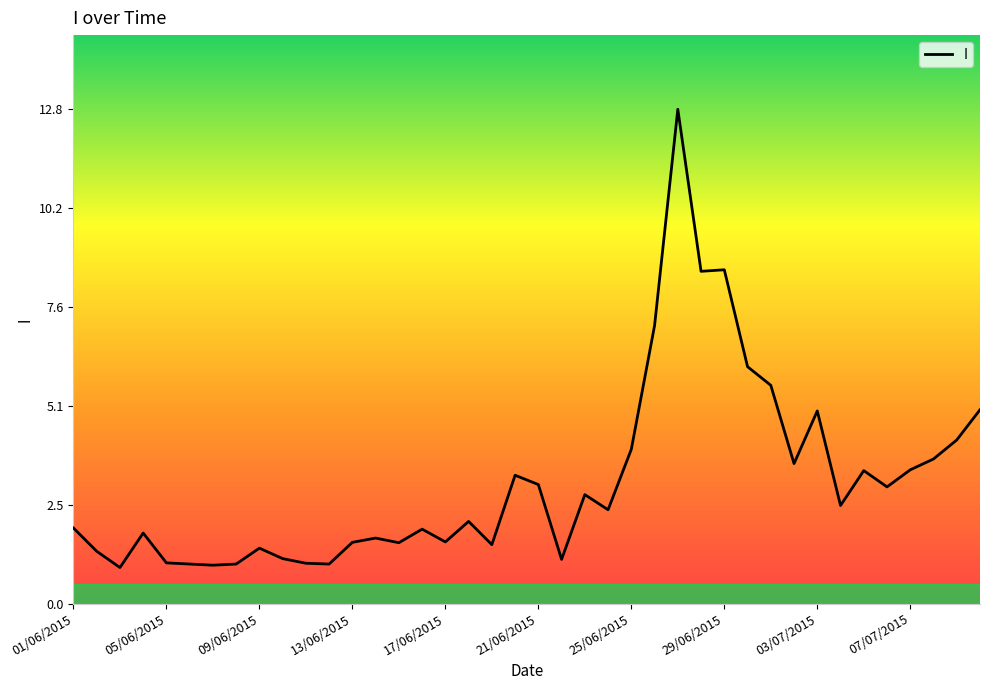

What is the difference between the maximum and minimum values?

11.8